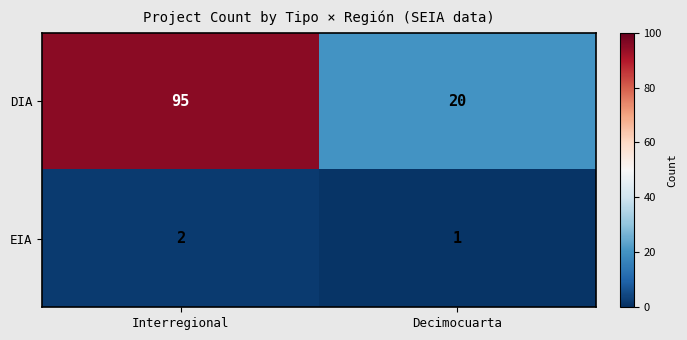

Which series changed the most between Interregional and Decimocuarta?

DIA